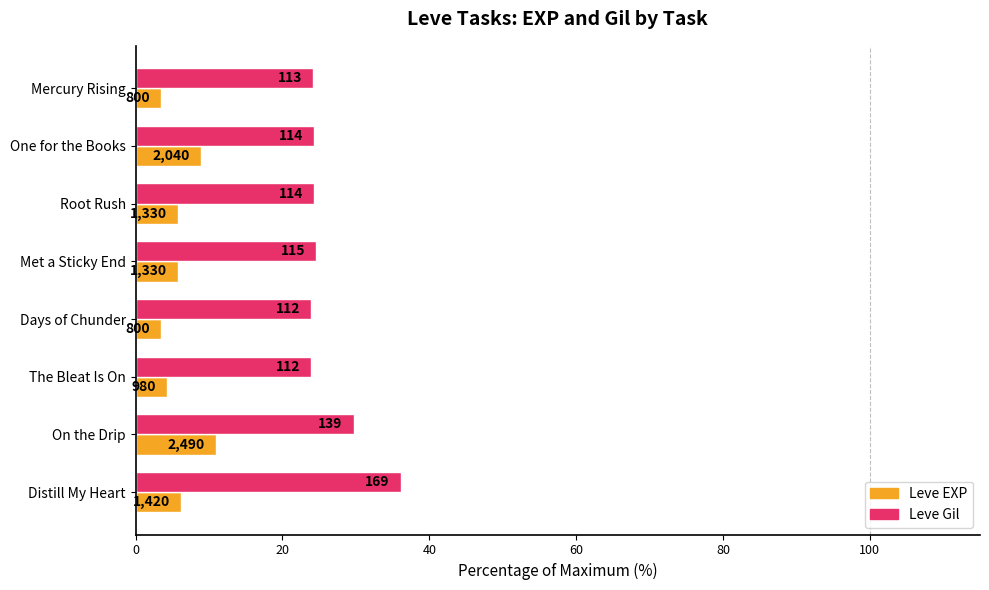

What is the highest value of the Leve EXP series?

10.9